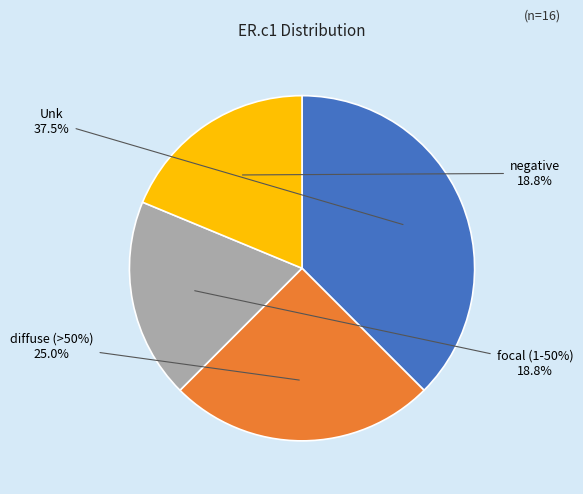

To the nearest percent, what is the difference between the largest and smallest slice percentages?

19%